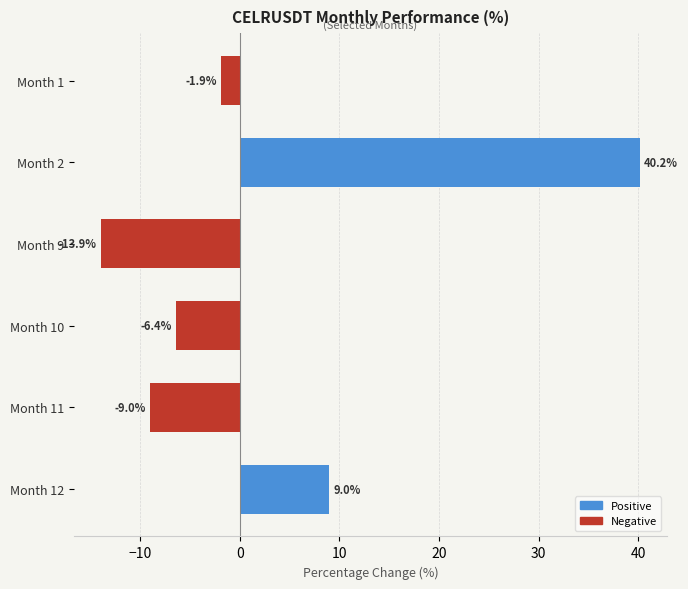

What are all the series names shown in the legend?

Positive, Negative